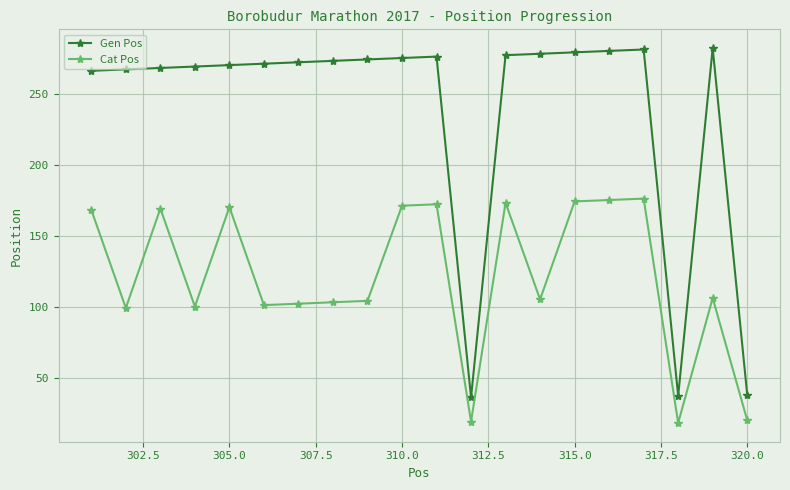

How many categories are shown in the chart?

20